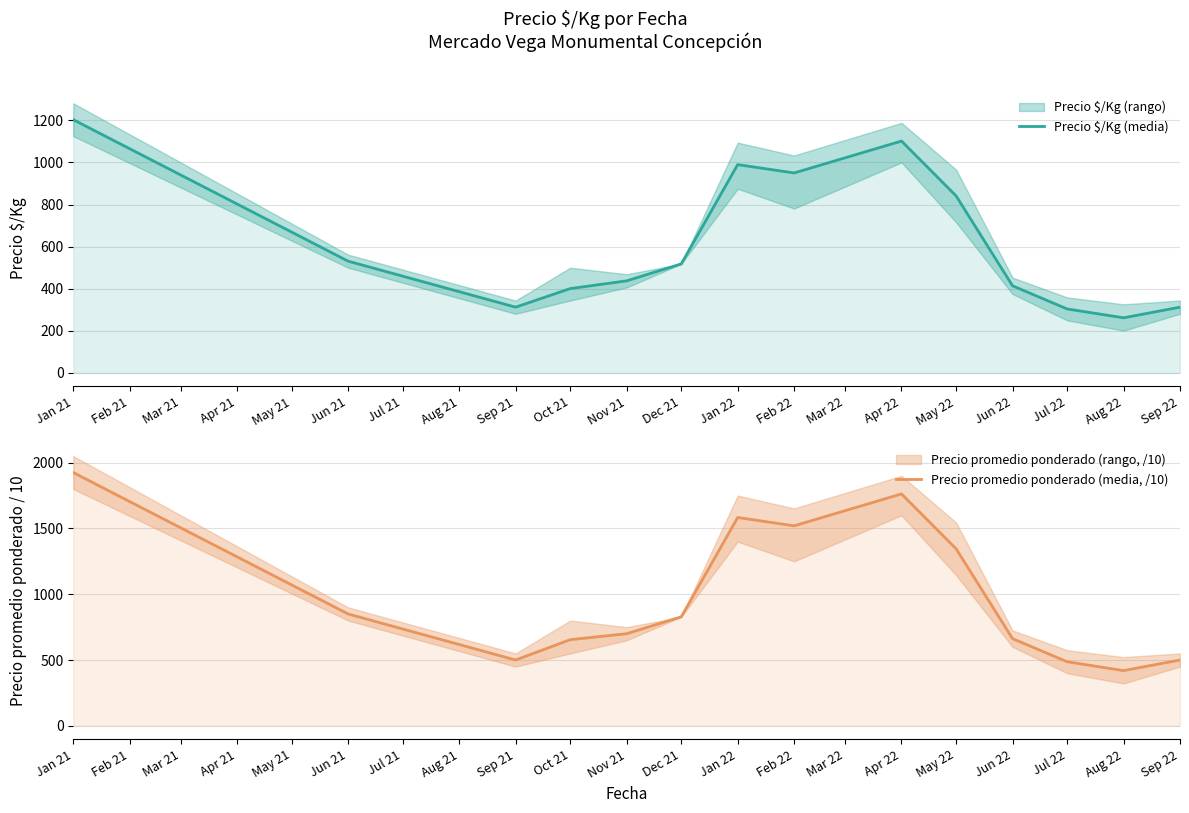

Does the chart display data point markers on the line(s)?

No